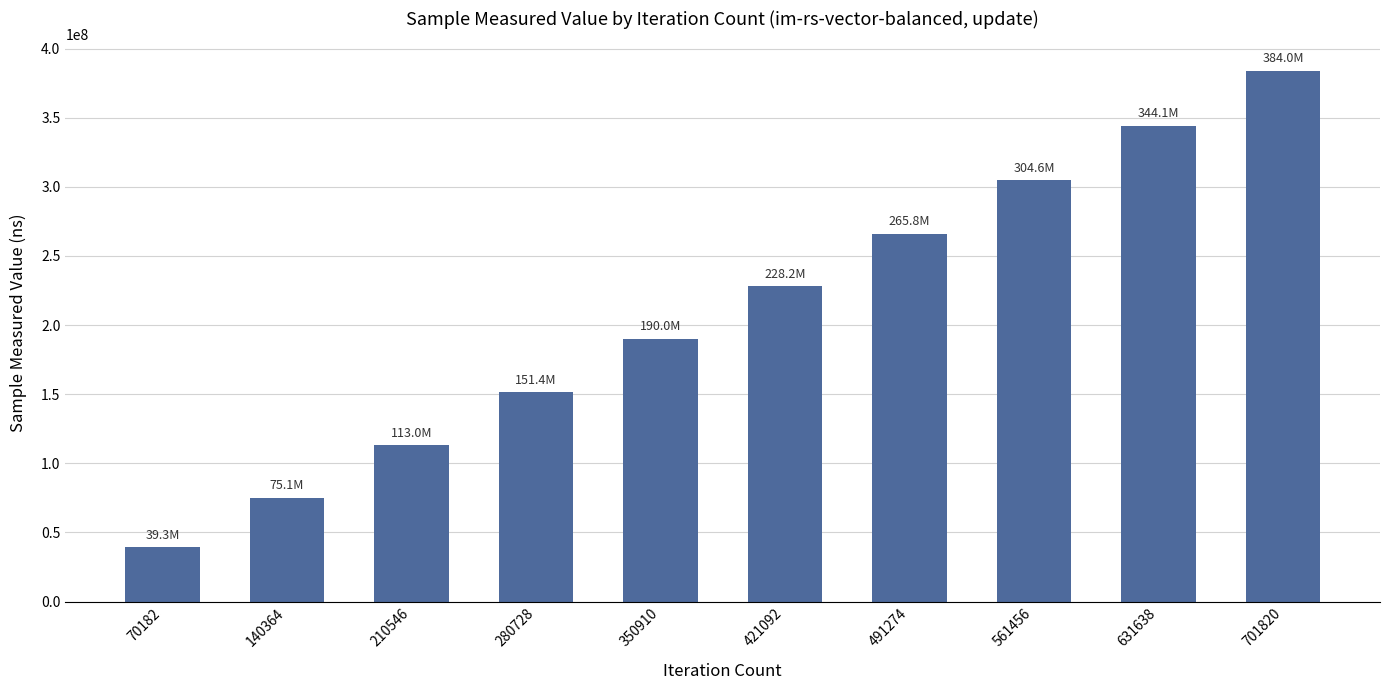

What is the approximate value at 350910?

190042740